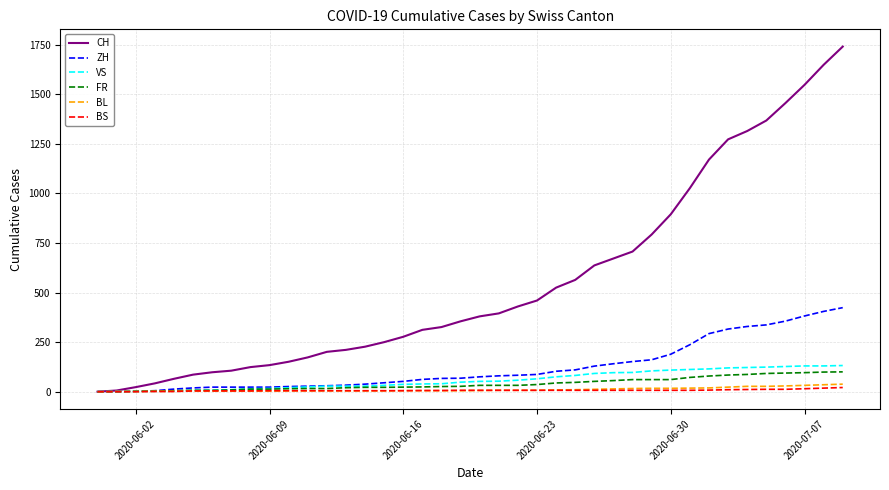

What is the maximum value shown in the chart?

1741